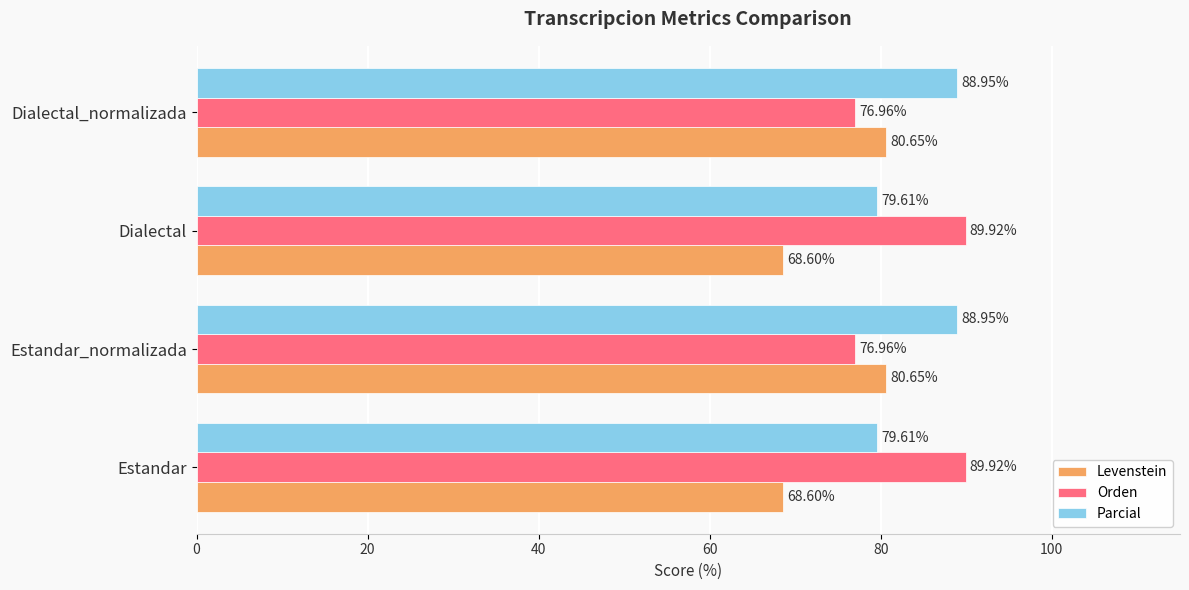

What is the total value across all series at Dialectal_normalizada?

246.6